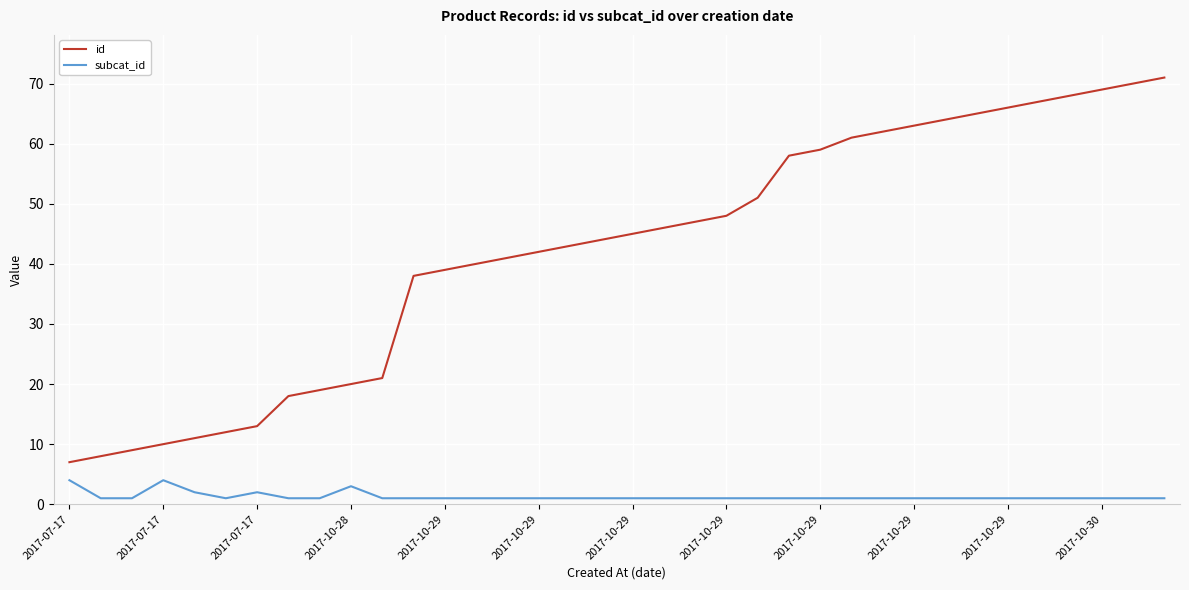

Reading left to right, list all the values displayed in this chart.

id: 7	8	9	10	11	12	13	18	19	20	21	38	39	40	41	42	43	44	45	46	47	48	51	58	59	61	62	63	64	65	66	67	68	69	70	71
subcat_id: 4	1	1	4	2	1	2	1	1	3	1	1	1	1	1	1	1	1	1	1	1	1	1	1	1	1	1	1	1	1	1	1	1	1	1	1